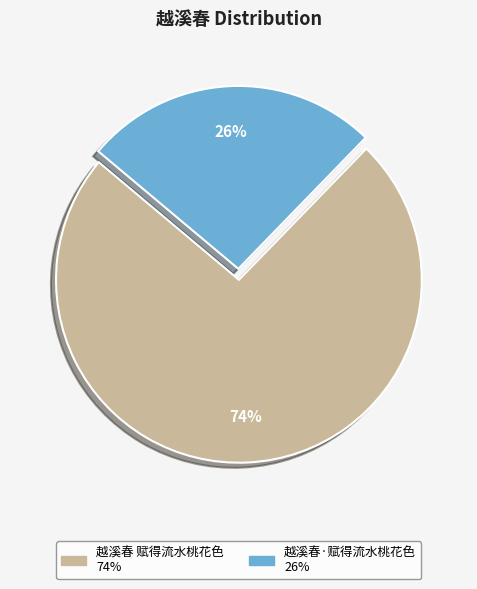

Approximately how many times larger is the value at 越溪春·赋得流水桃花色 compared to 越溪春 赋得流水桃花色?

0.4